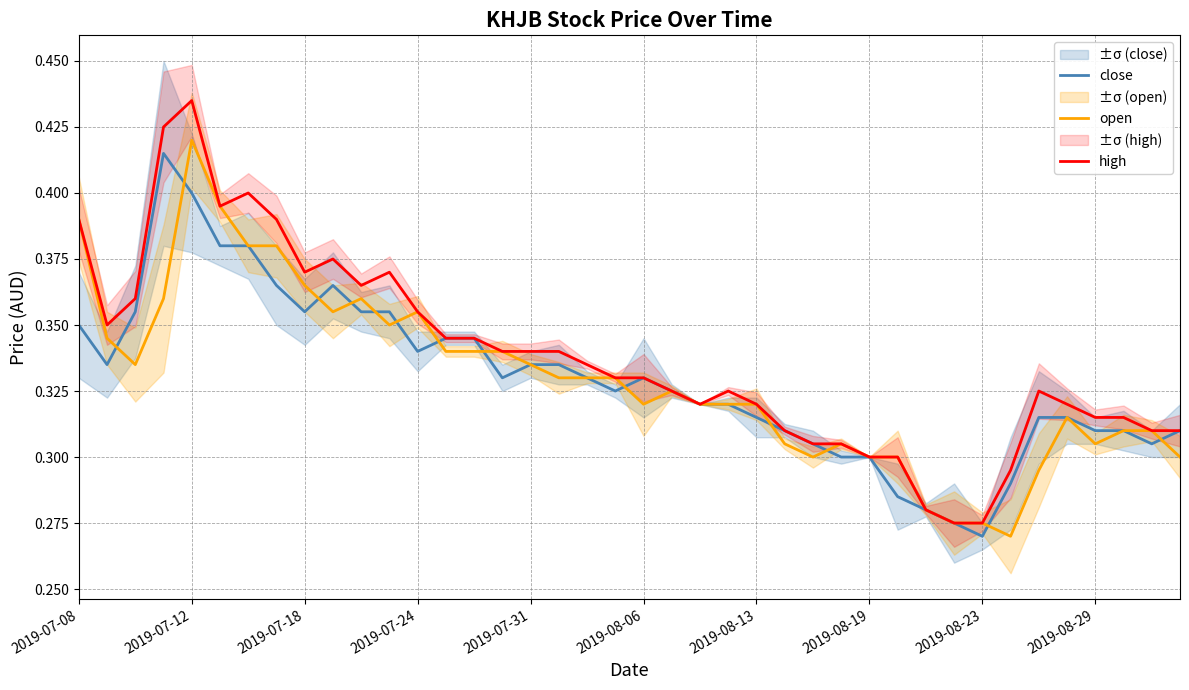

Which has a higher value, 35 or 2019-07-08?

2019-07-08